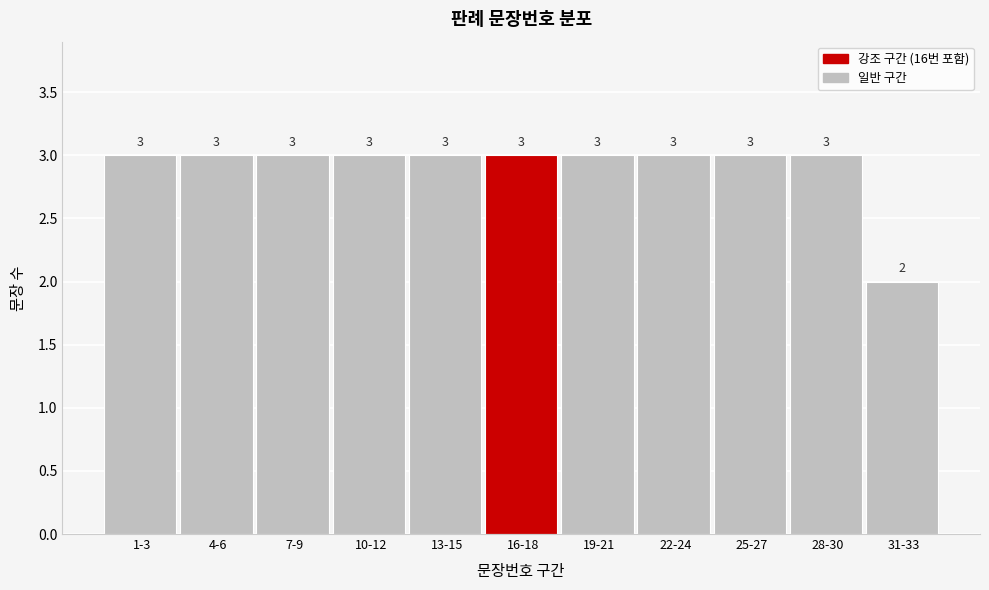

Reading left to right, list all the values displayed in this chart.

1-3=3	4-6=3	7-9=3	10-12=3	13-15=3	16-18=3	19-21=3	22-24=3	25-27=3	28-30=3	31-33=2